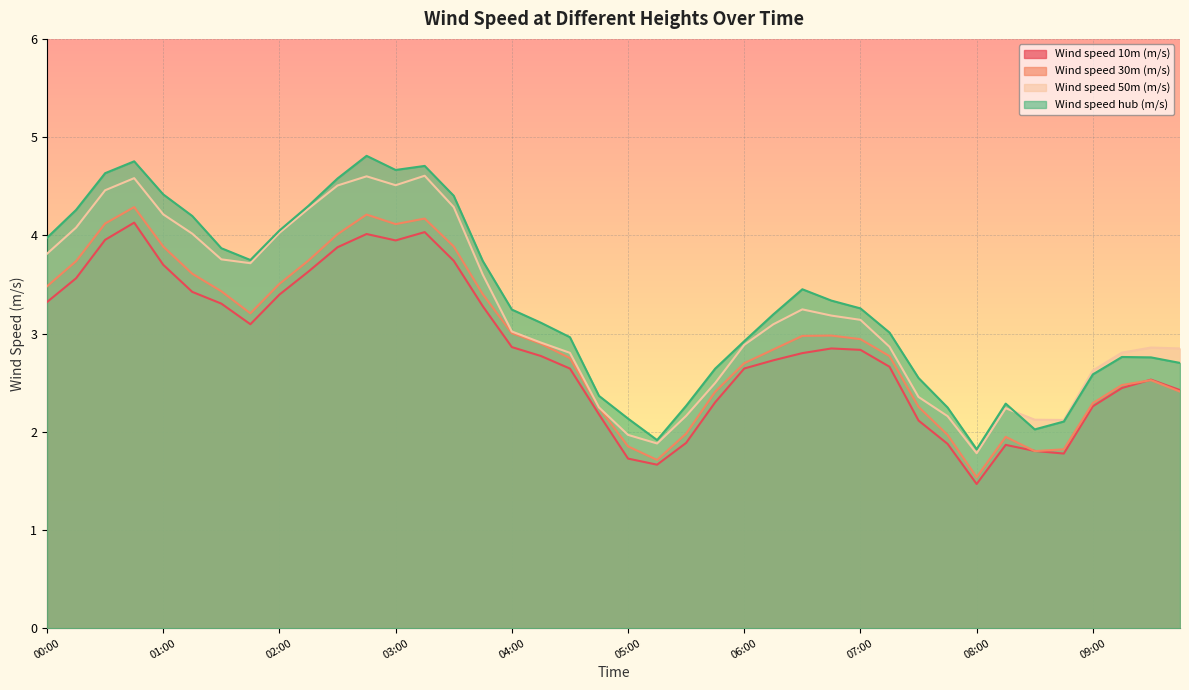

What is the average value of the Wind speed hub (m/s) series?

3.3